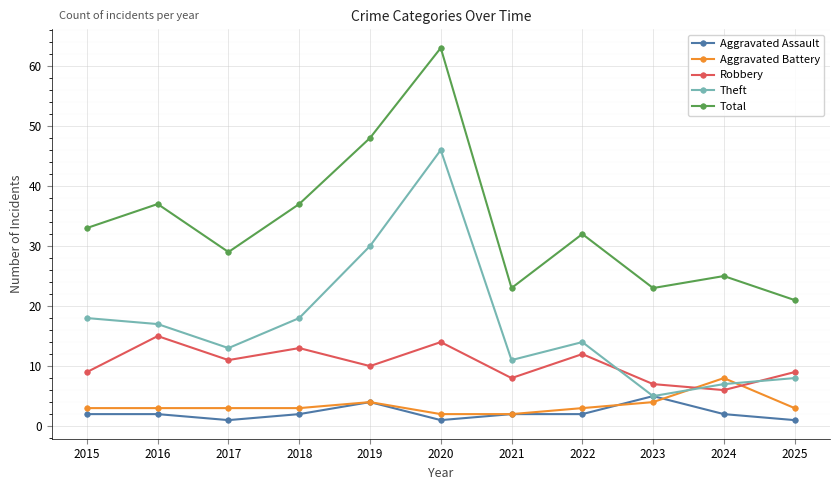

Which category has the lowest value in the Theft series?

2023